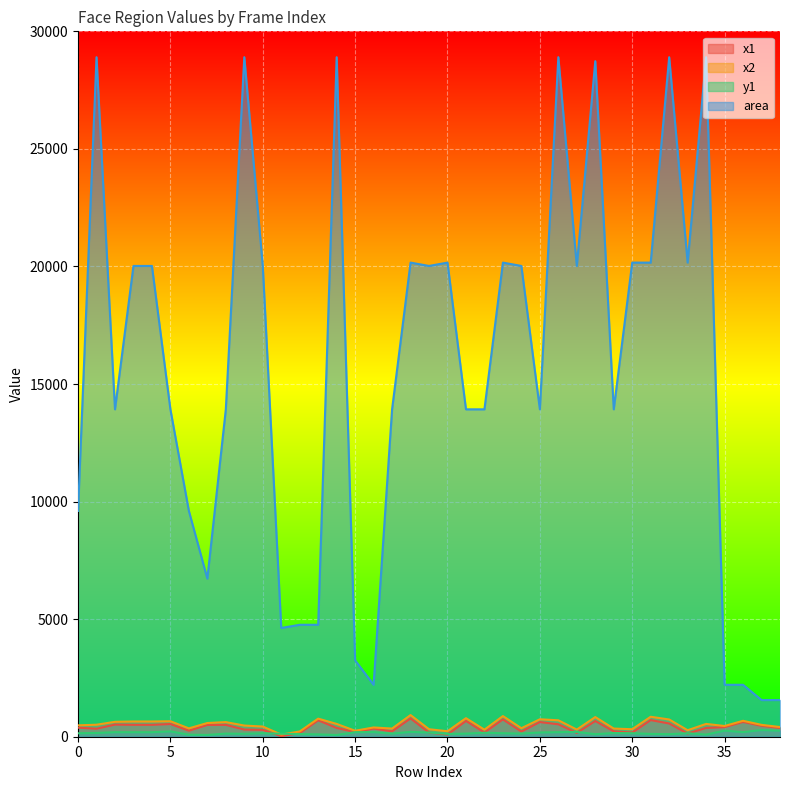

What are all the series names shown in the legend?

x1, x2, y1, area